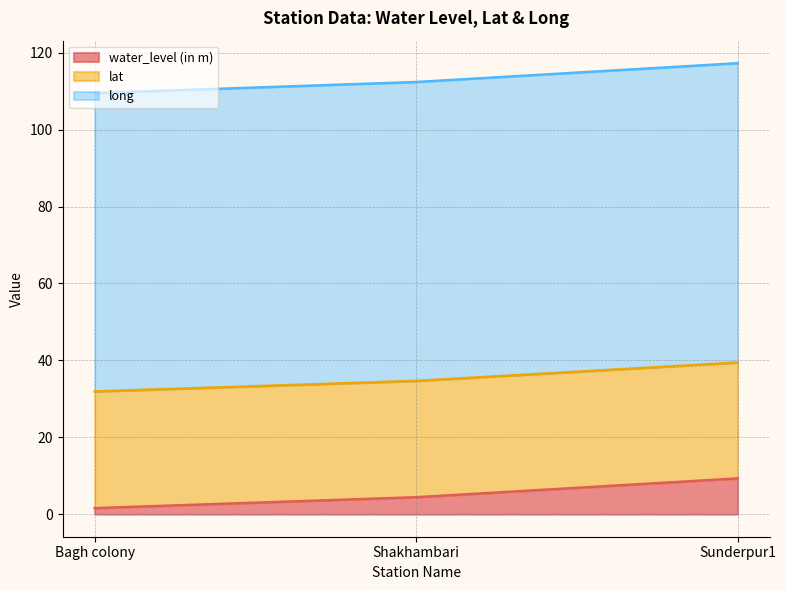

What is the spread (max minus min) of values at Sunderpur1?

108.0